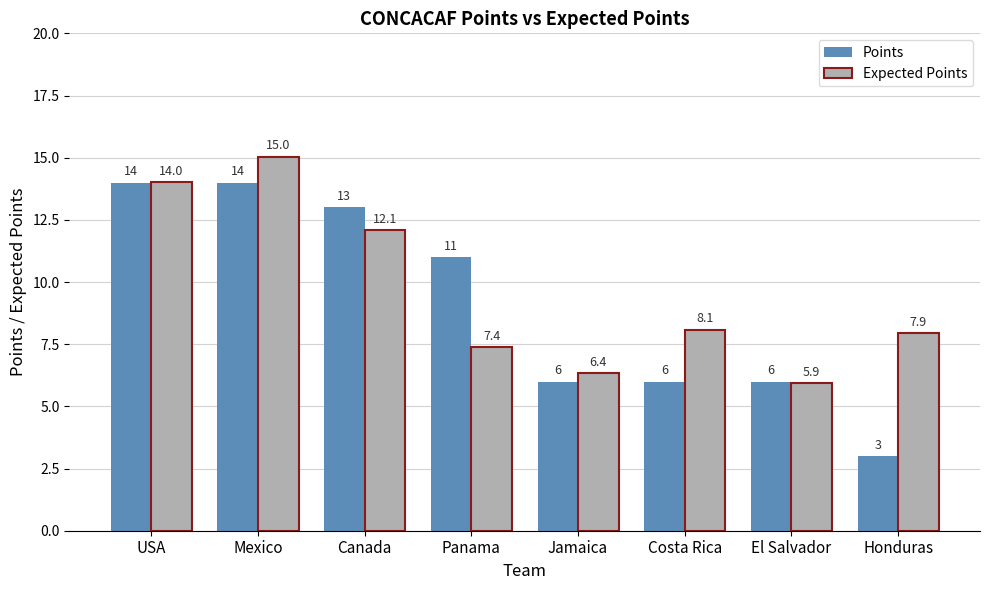

What is the sum of the Points values at Panama and Canada?

24.0